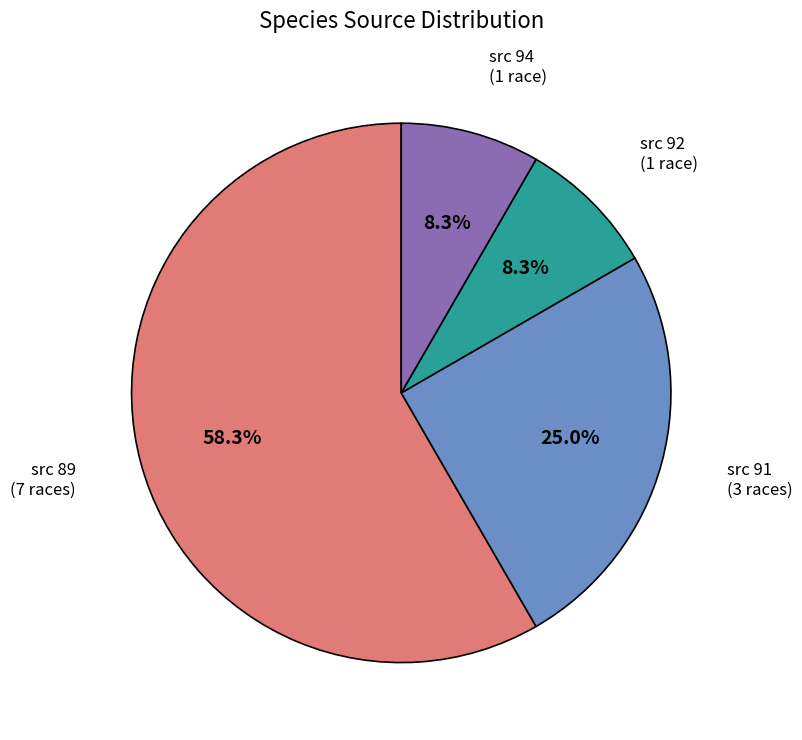

Is there a majority slice in this chart?

Yes